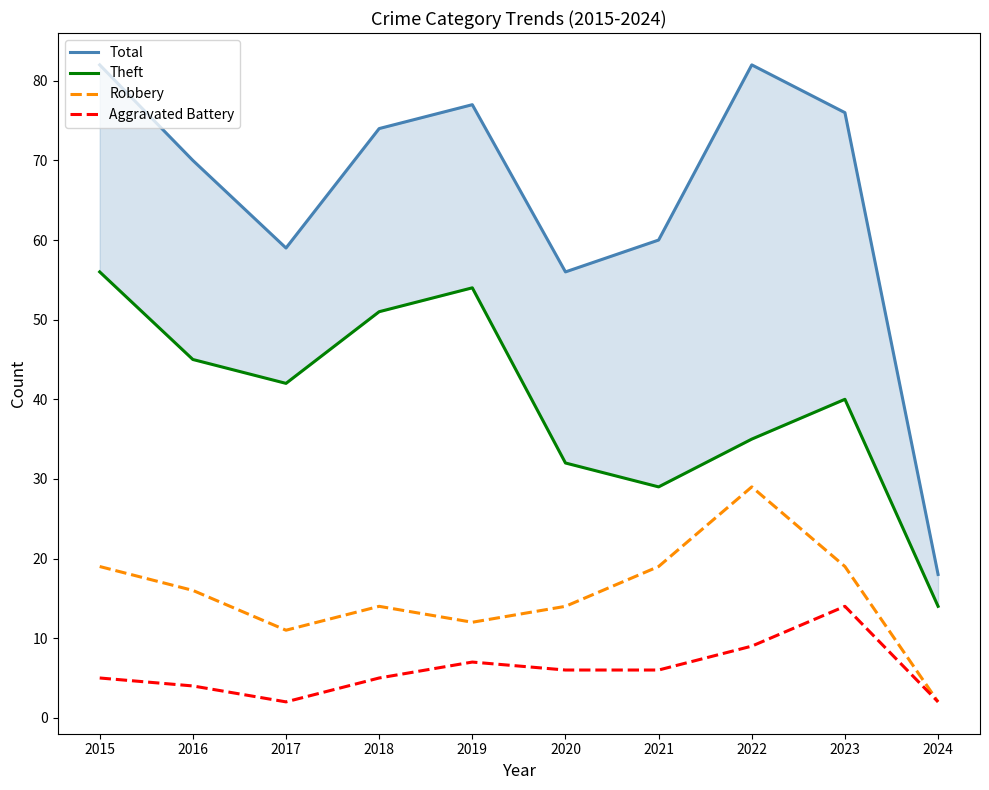

What are all the series names shown in the legend?

Total, Theft, Robbery, Aggravated Battery